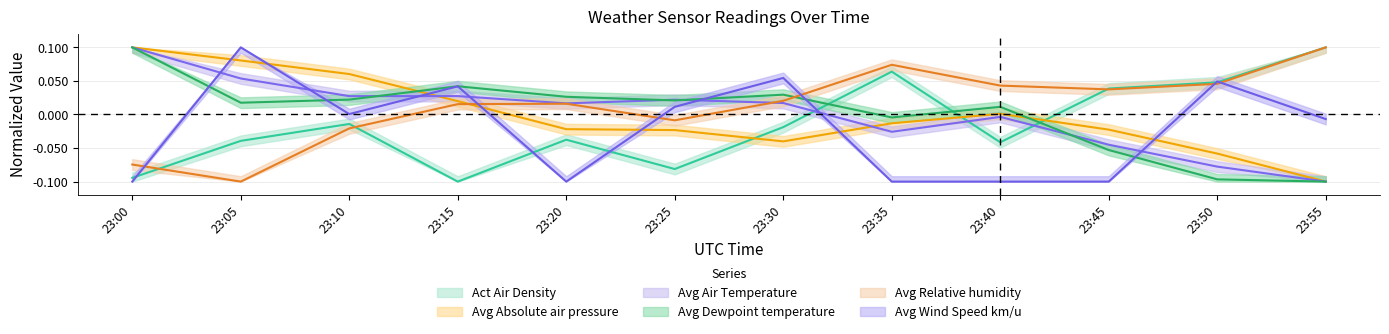

After their last crossing, which series has the higher values: Avg Air Temperature or Act Air Density?

Act Air Density